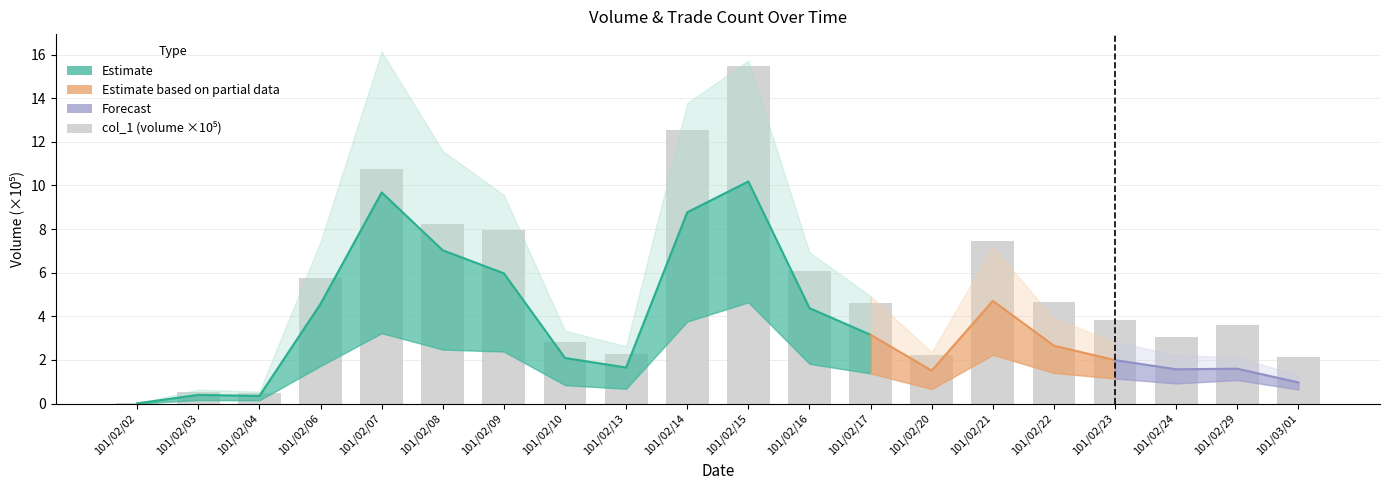

Count the number of categories in the chart.

20